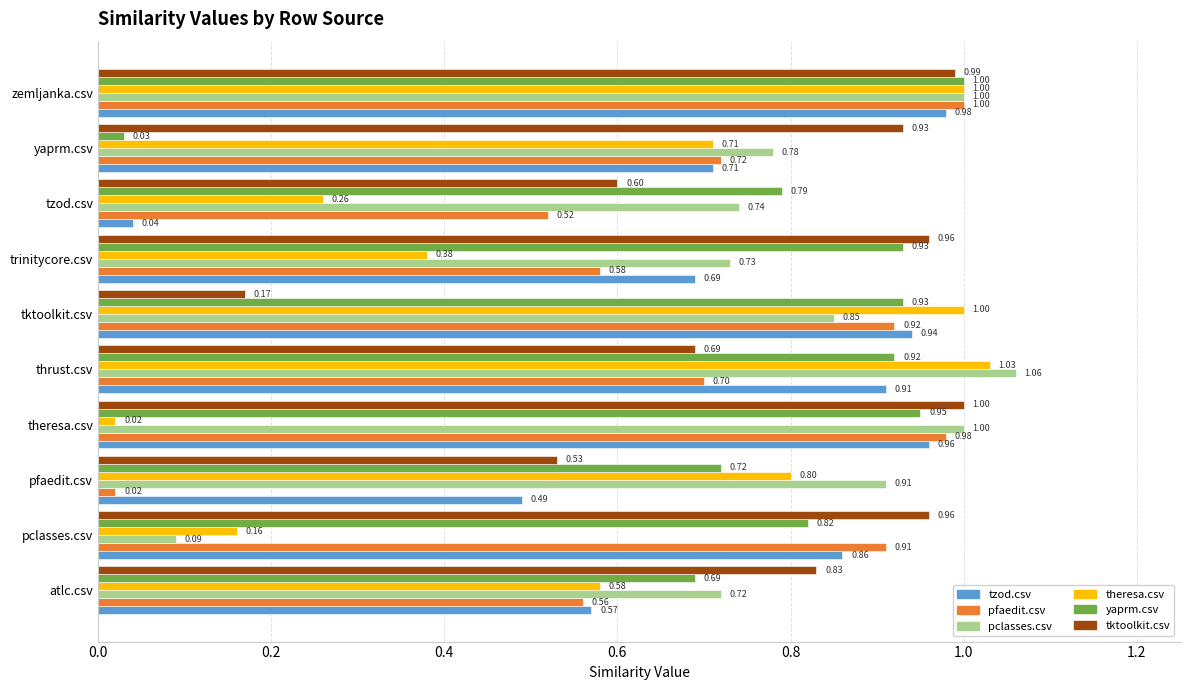

Where is yaprm.csv nearest to the value 0?

yaprm.csv